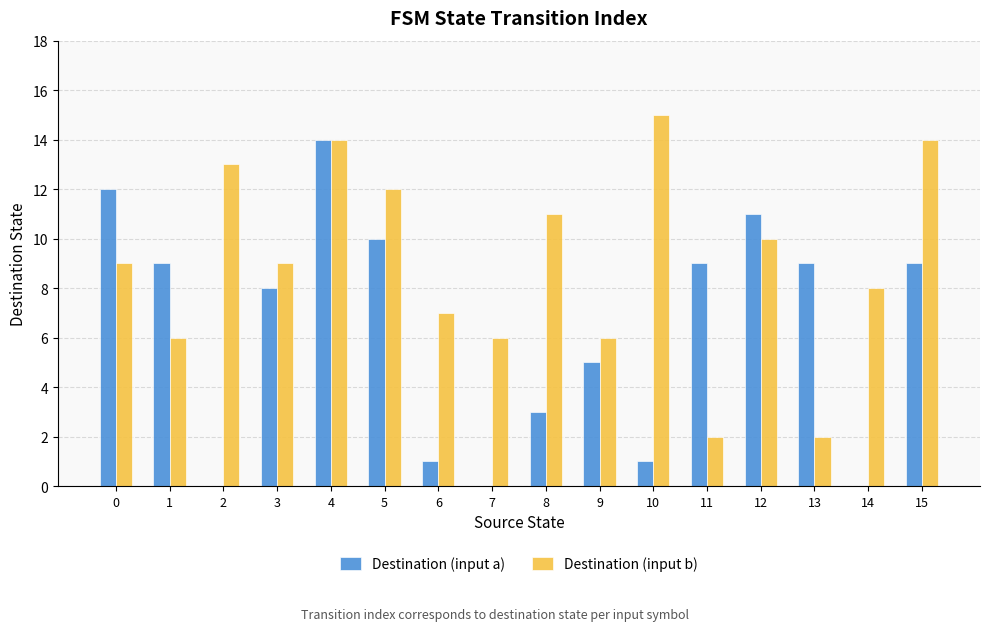

What is the difference between the Destination (input b) values at 3 and 9?

3